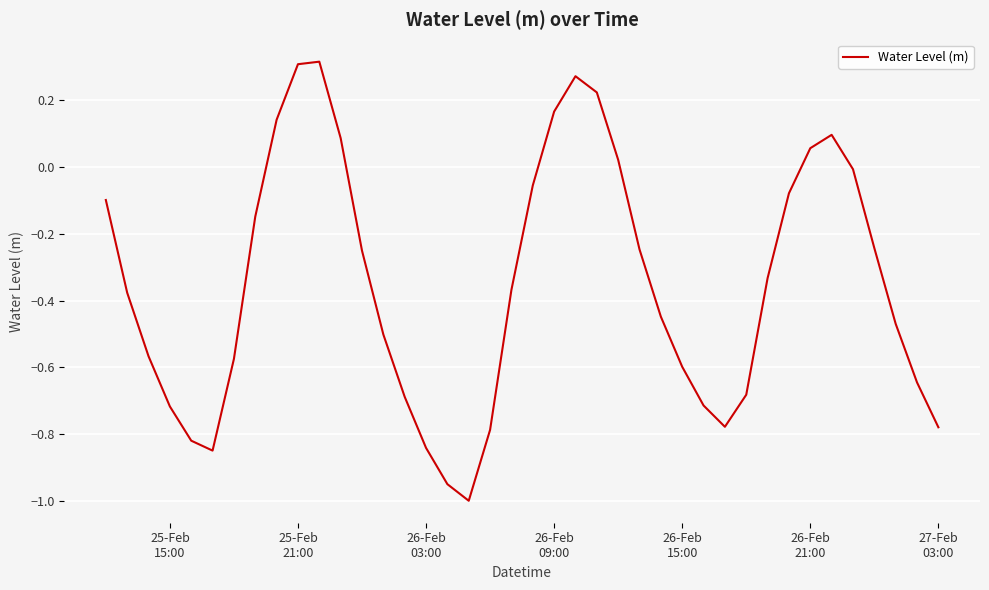

What is the difference between the maximum and minimum values?

1.3